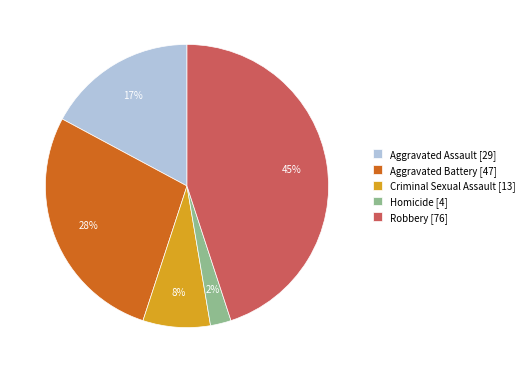

Approximately how many times larger is the value at Aggravated Assault compared to Aggravated Battery?

0.6